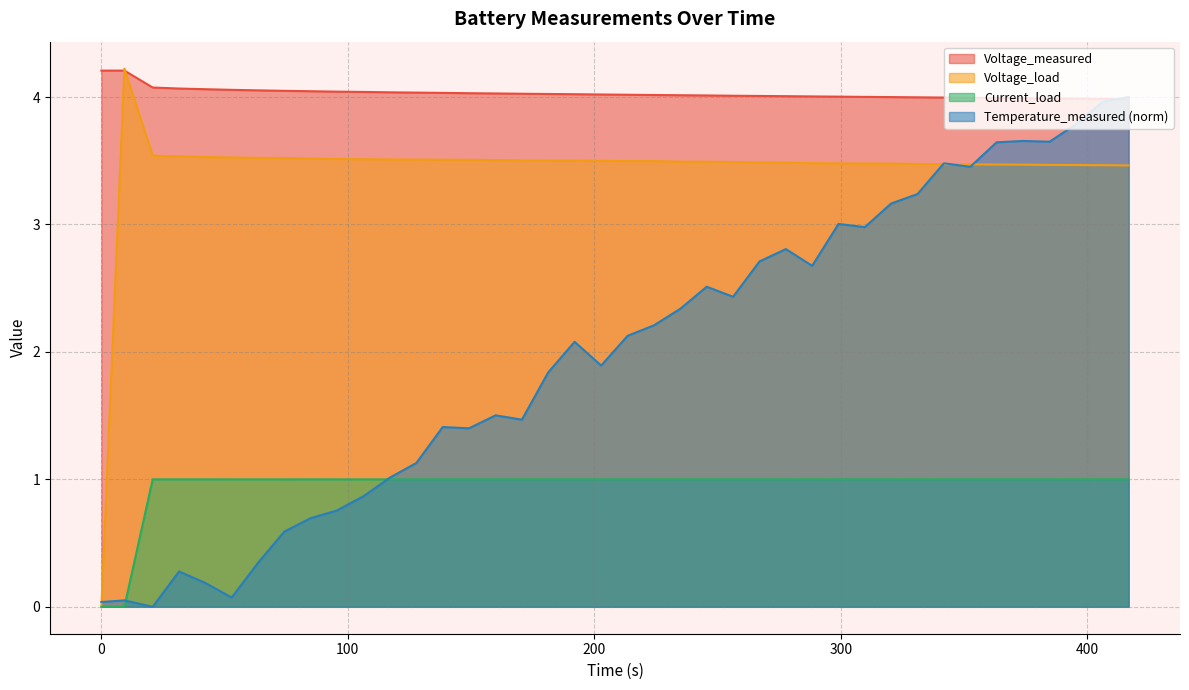

Rank the series by their average value, from highest to lowest.

Voltage_measured, Voltage_load, Temperature_measured (norm), Current_load